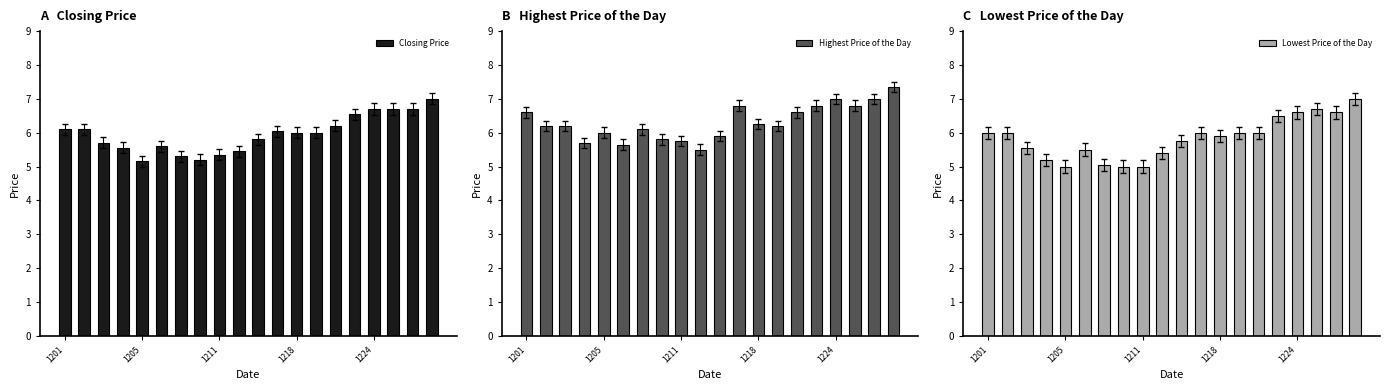

What is the sum of all Highest Price of the Day values?

126.2